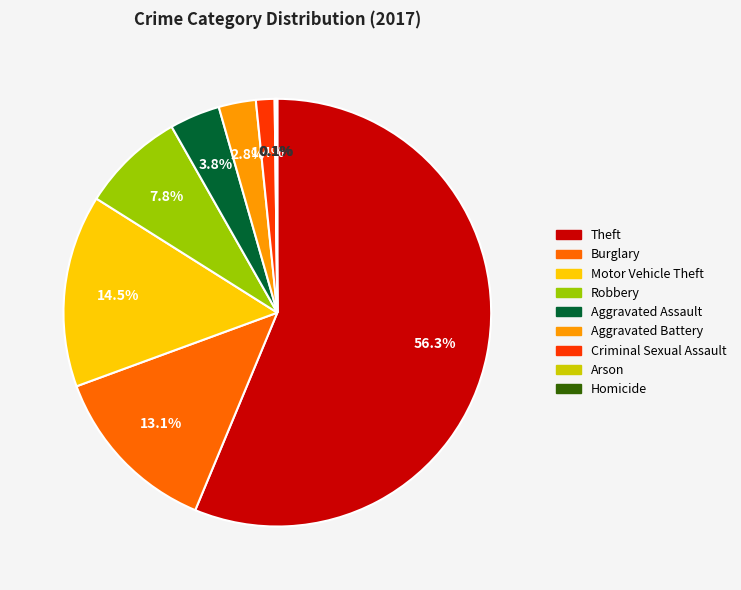

What is the largest slice in the pie chart?

Theft